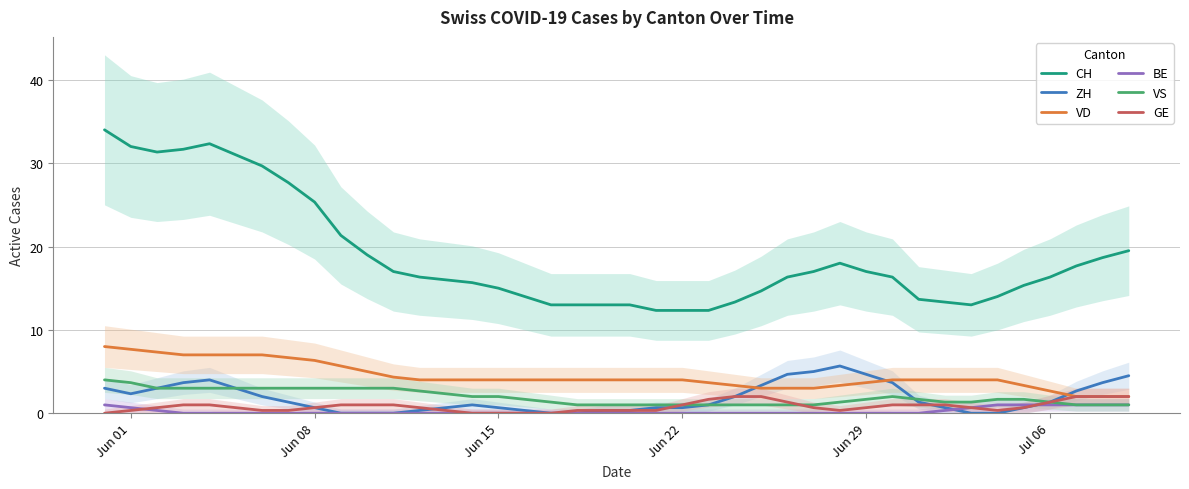

True or false: VD and CH intersect in this chart.

False